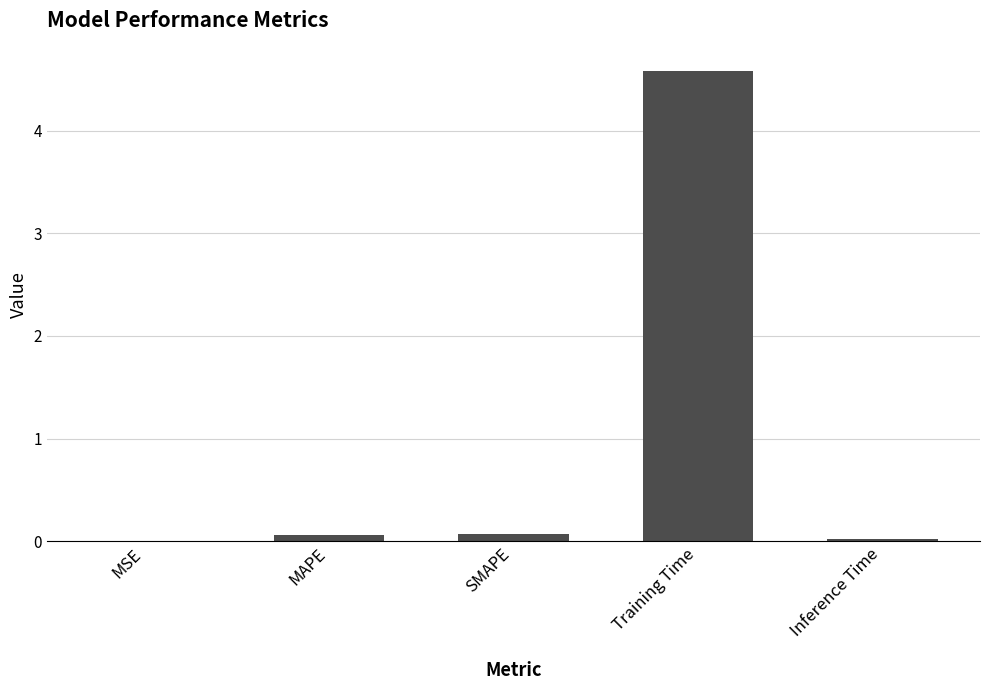

What is the sum of all values?

4.7